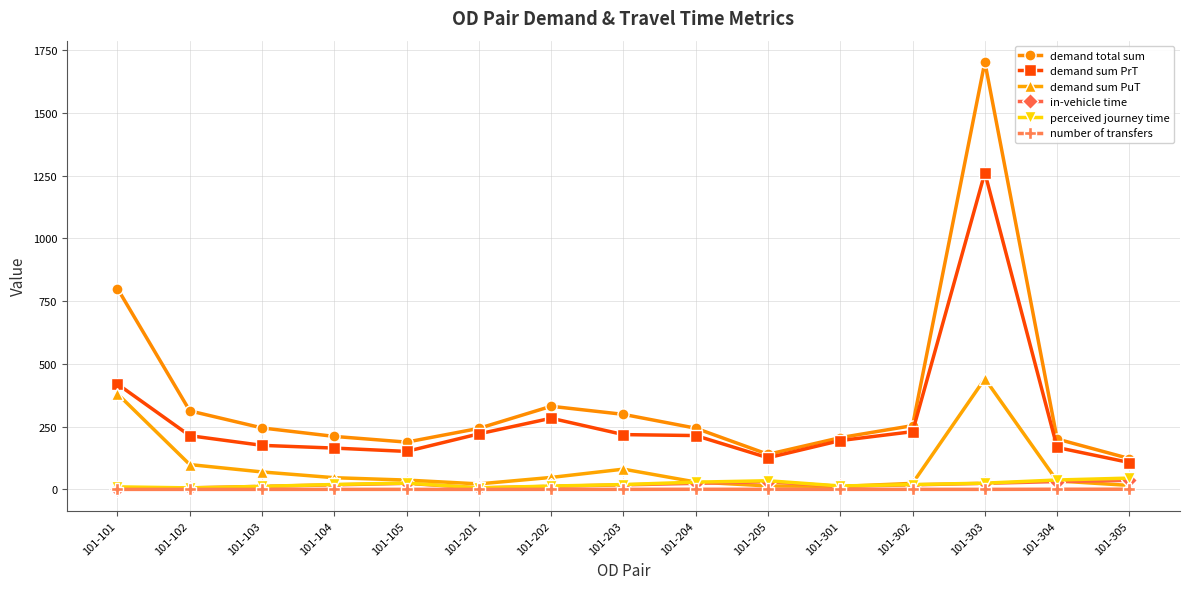

Which category has the lowest value in the demand sum PrT series?

101-305